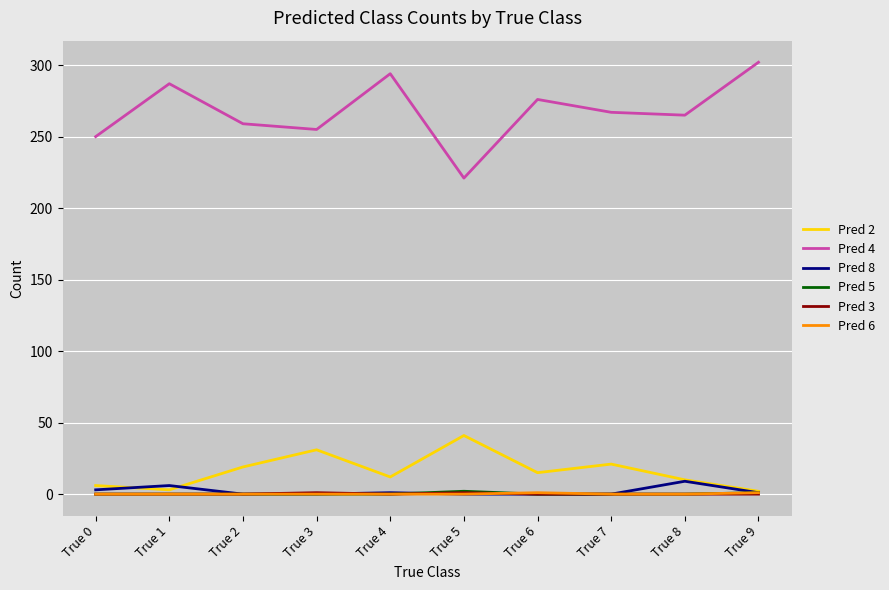

What is the total value across all series at True 9?

307